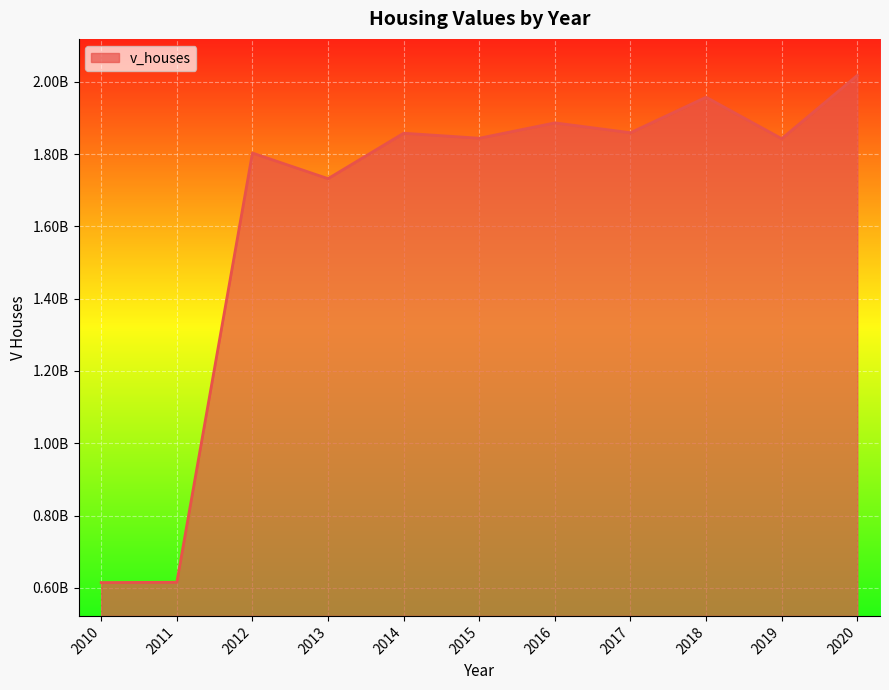

What value does the data have at 2018, to the nearest 100?

1957156600